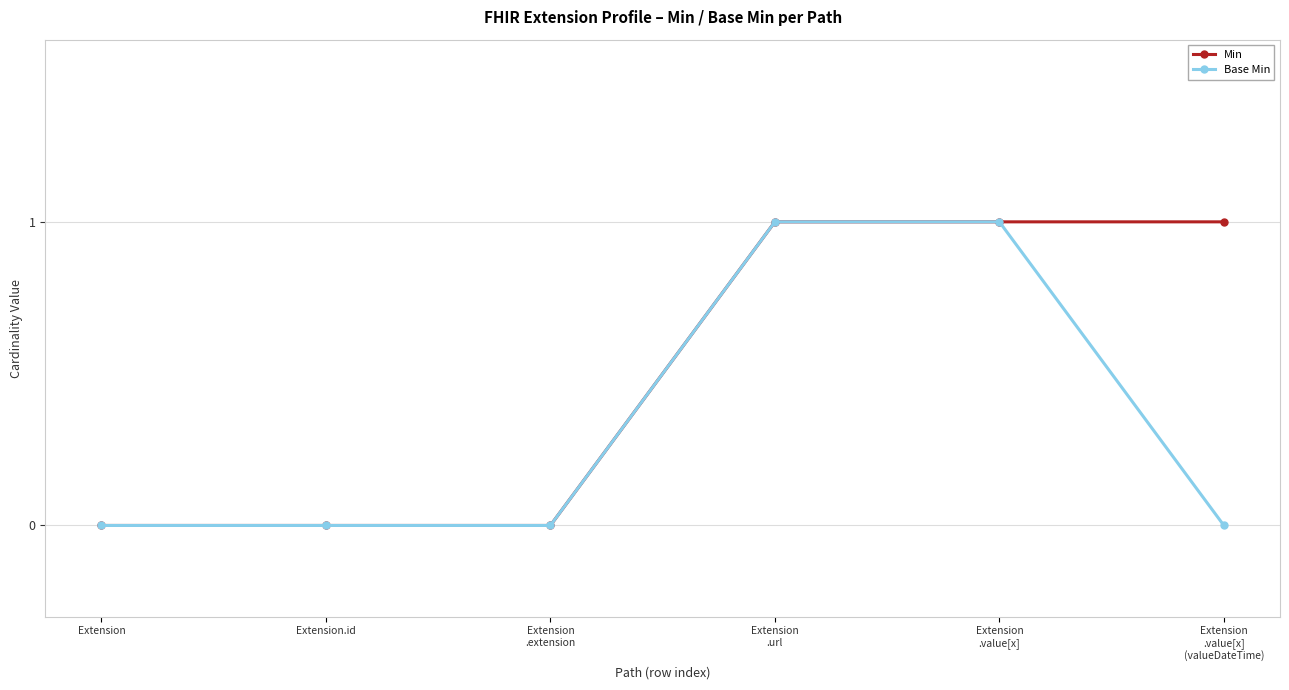

What position from the left is Extension
.url?

4